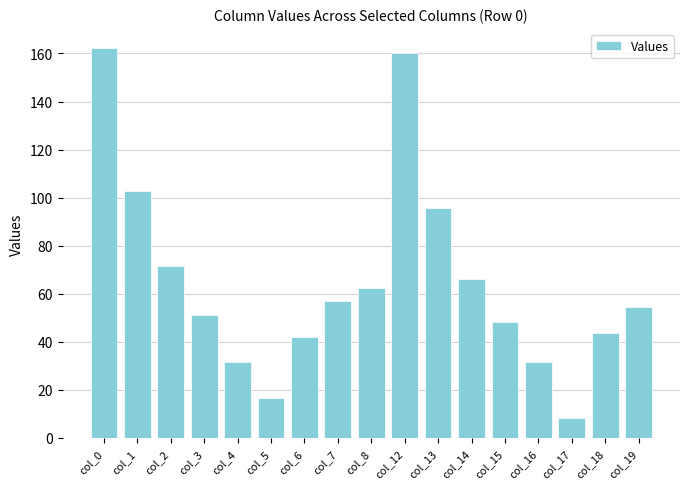

What is the value of the 13th bar from the left?

48.4